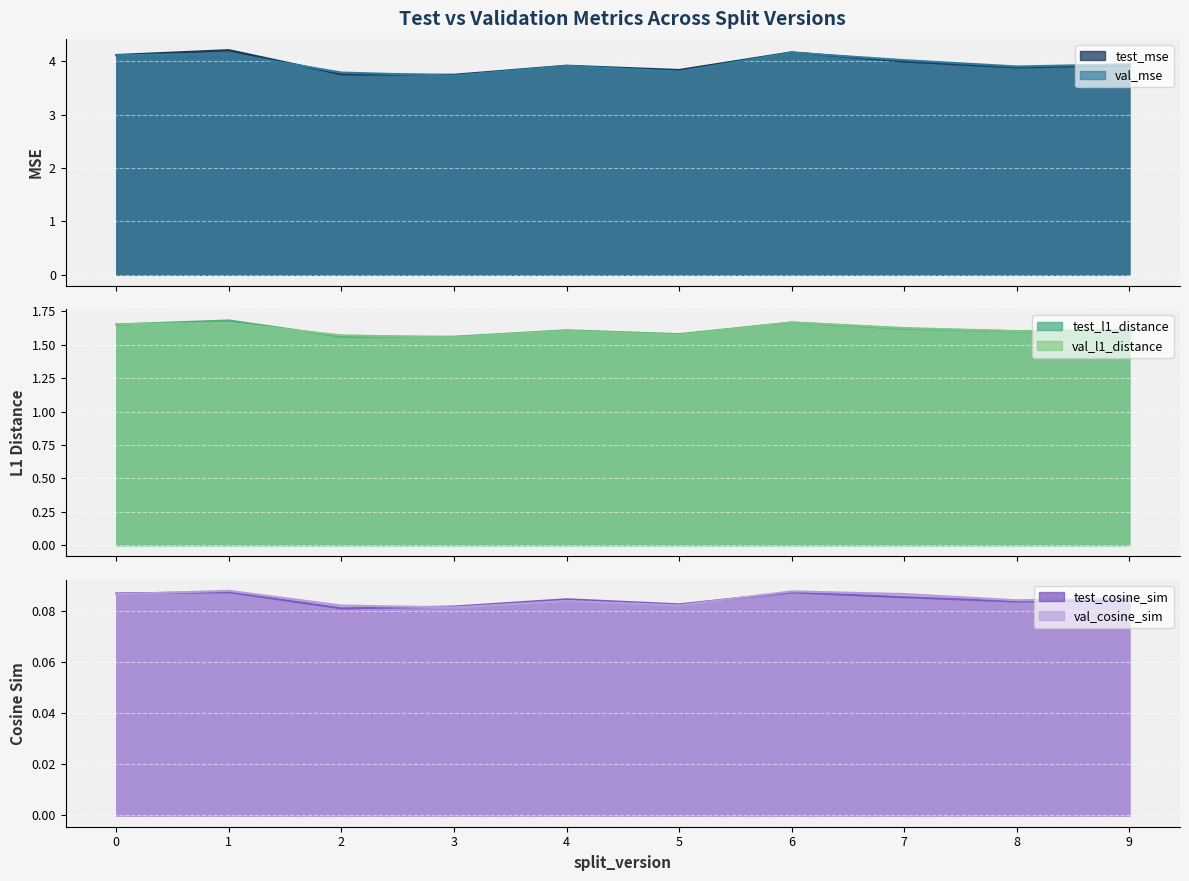

Rank the categories by val_cosine_sim value from highest to lowest.

1, 6, 7, 0, 9, 8, 4, 5, 2, 3